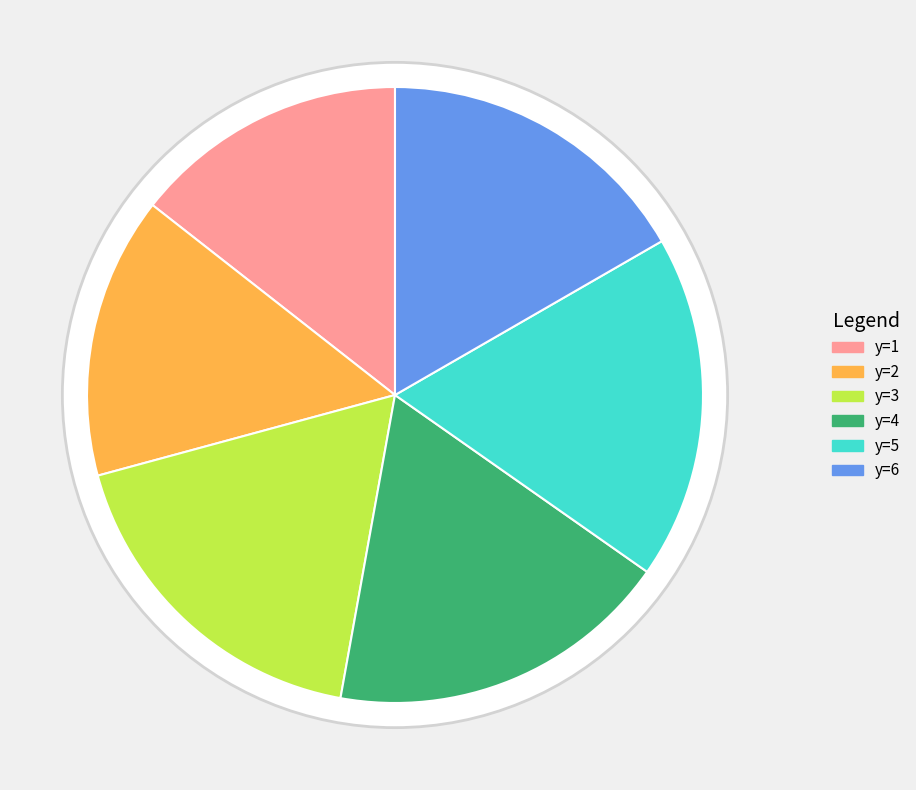

To the nearest percent, what is the combined percentage of y=2 and y=3?

32%